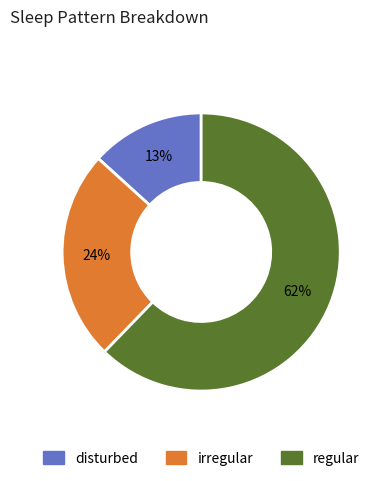

Is the sum of regular and disturbed greater than half?

Yes